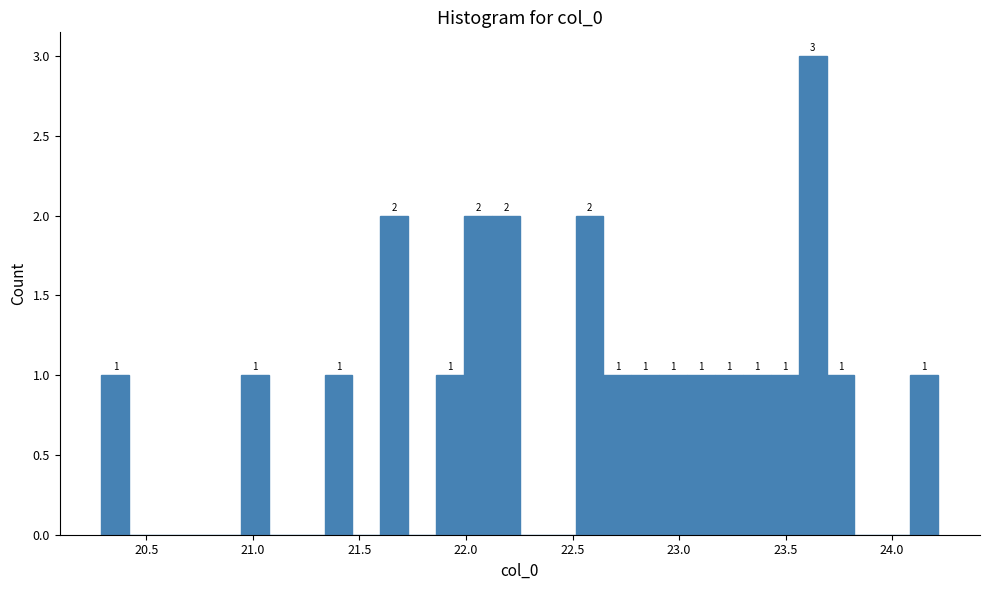

Read against the x-axis, roughly where is the centre of the tallest bar?

23.65